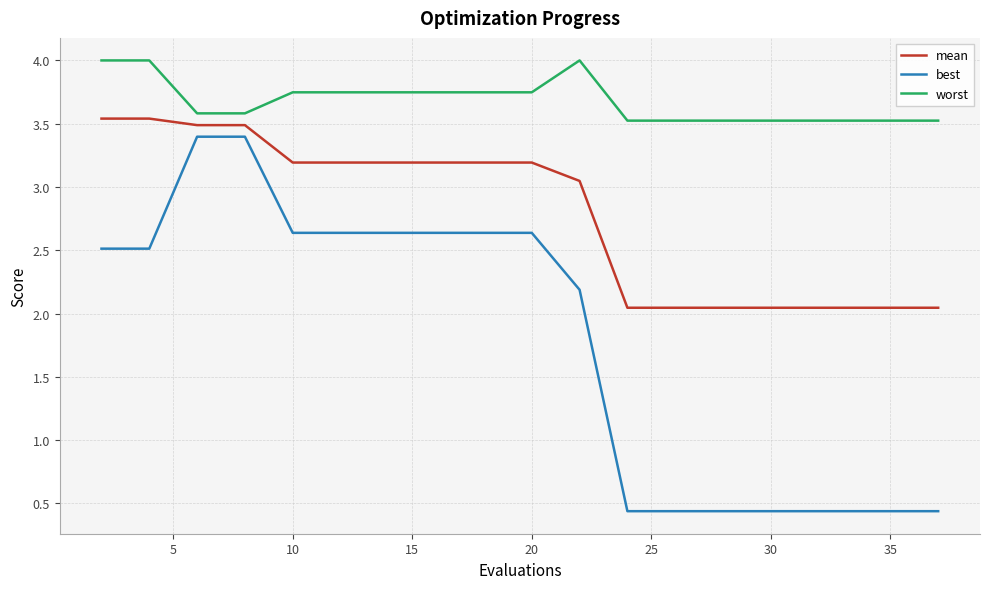

List the series in order of their overall mean, lowest first.

best, mean, worst